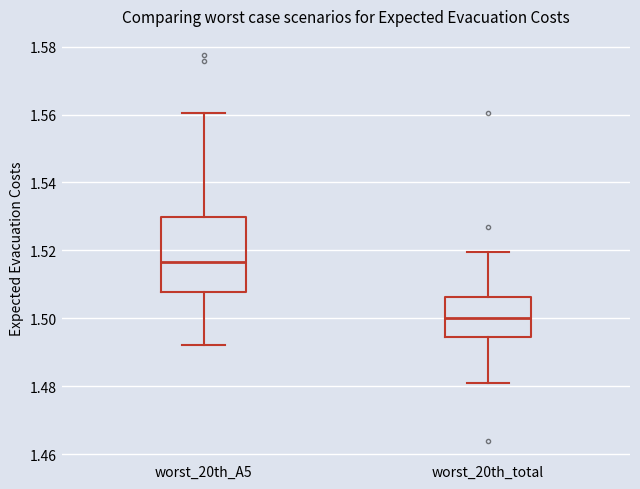

Reading left to right, transcribe this box plot: for each box, give where its median line is, the range the box spans, and where its two whiskers end, as read against the y-axis. The values are not printed on the chart, so give them approximately, as read against the axis.

worst_20th_A5: median 1.516, box 1.508 to 1.530, whiskers 1.492 to 1.560
worst_20th_total: median 1.500, box 1.494 to 1.506, whiskers 1.480 to 1.520